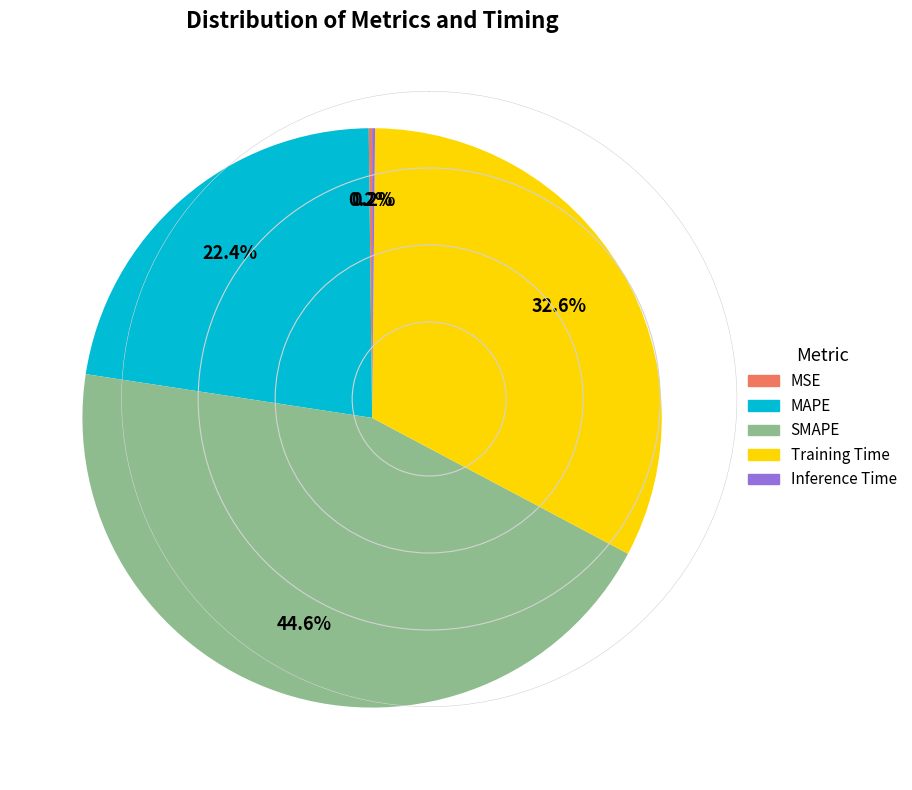

True or false: MAPE accounts for 22% of the total.

True